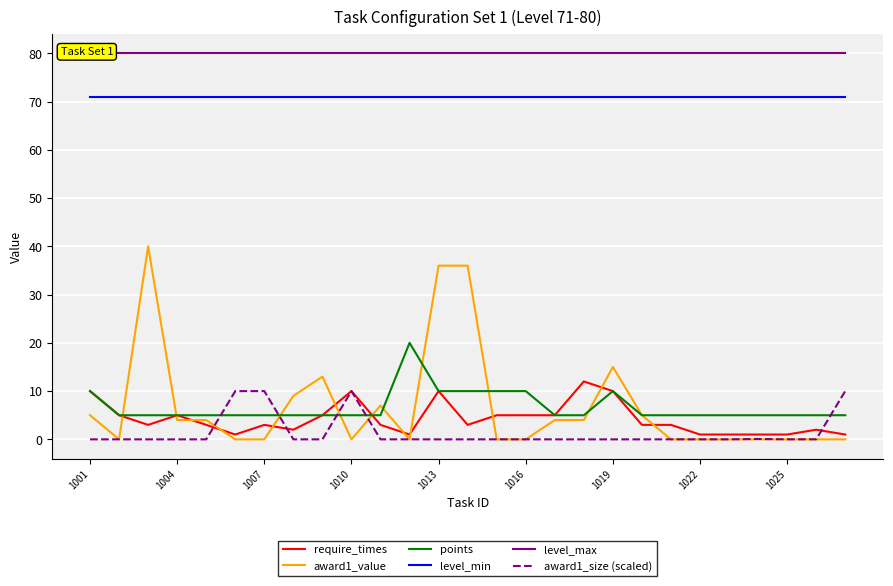

What is the value of the points point at the 4th from the left?

5.0